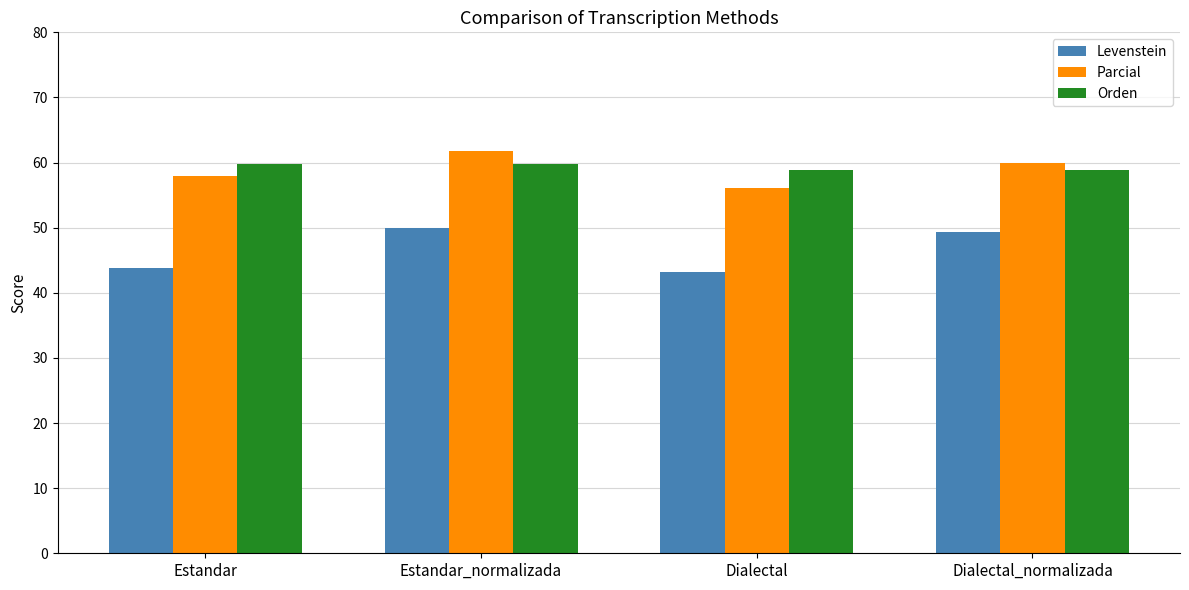

What is the label of the 2nd bar from the right?

Dialectal